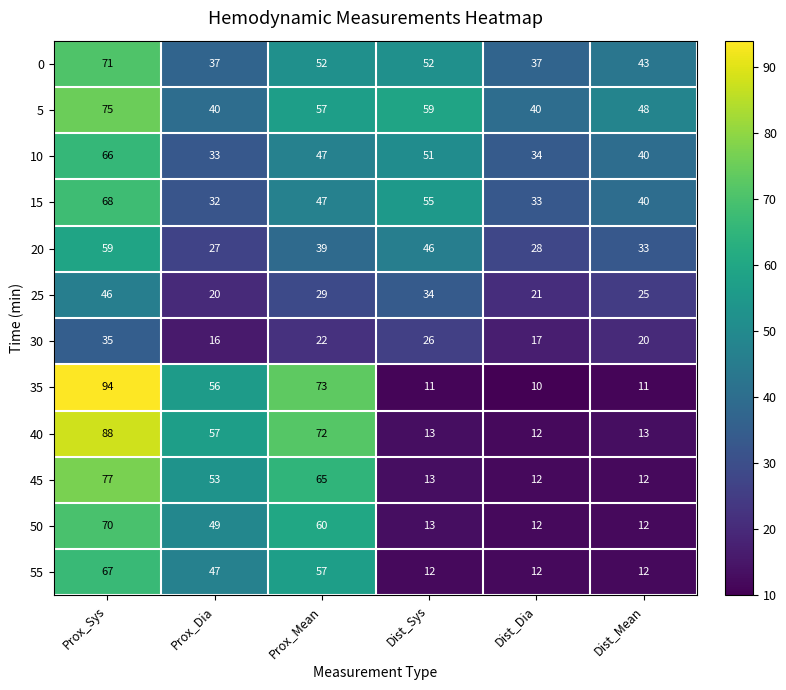

What is the smallest value displayed?

10